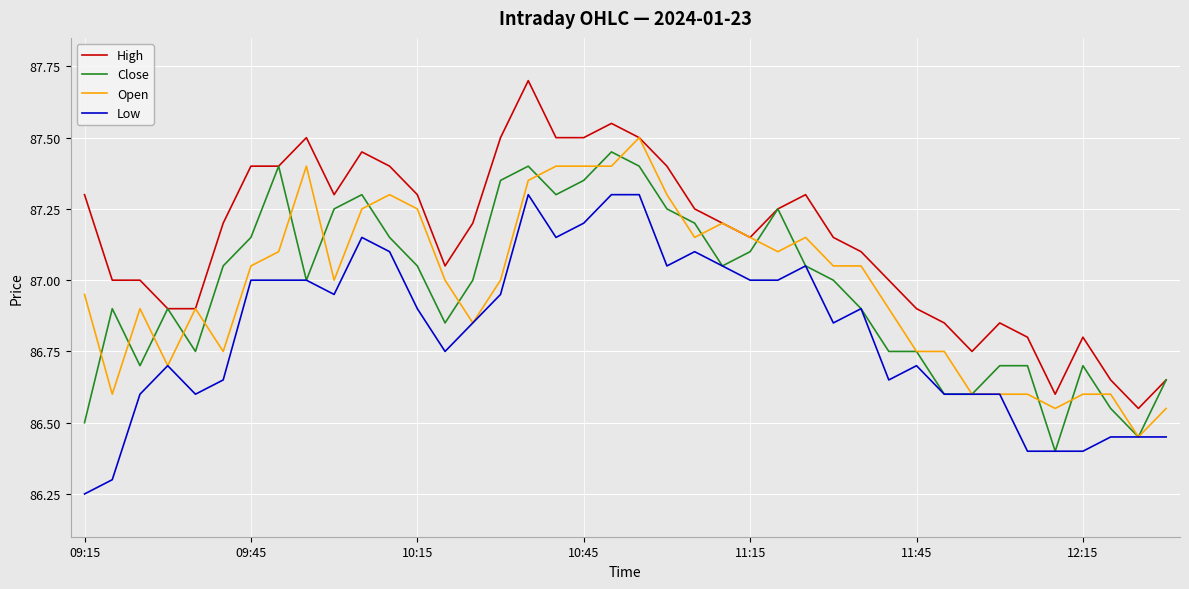

True or false: Low and High intersect in this chart.

False